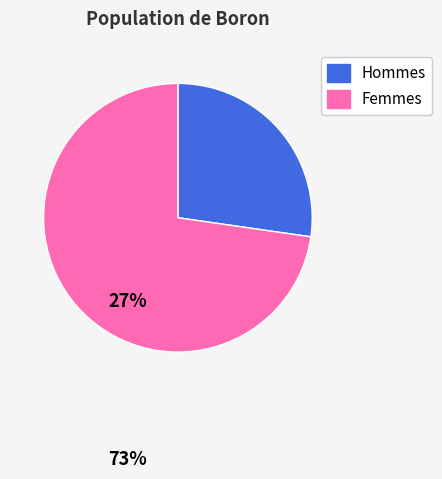

Is there a majority slice in this chart?

Yes